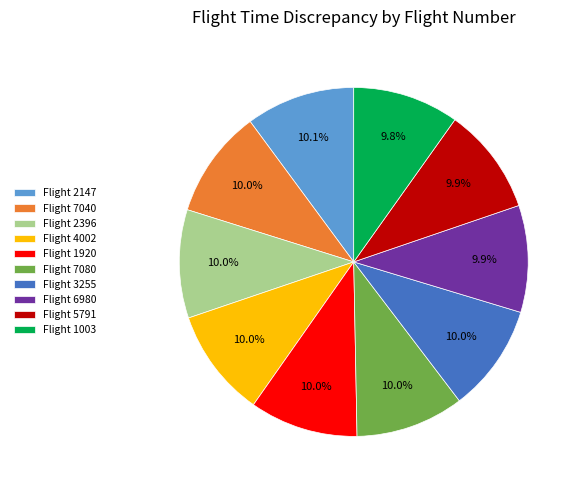

What is the ratio of the value at Flight 1920 to the value at Flight 7040?

1.0